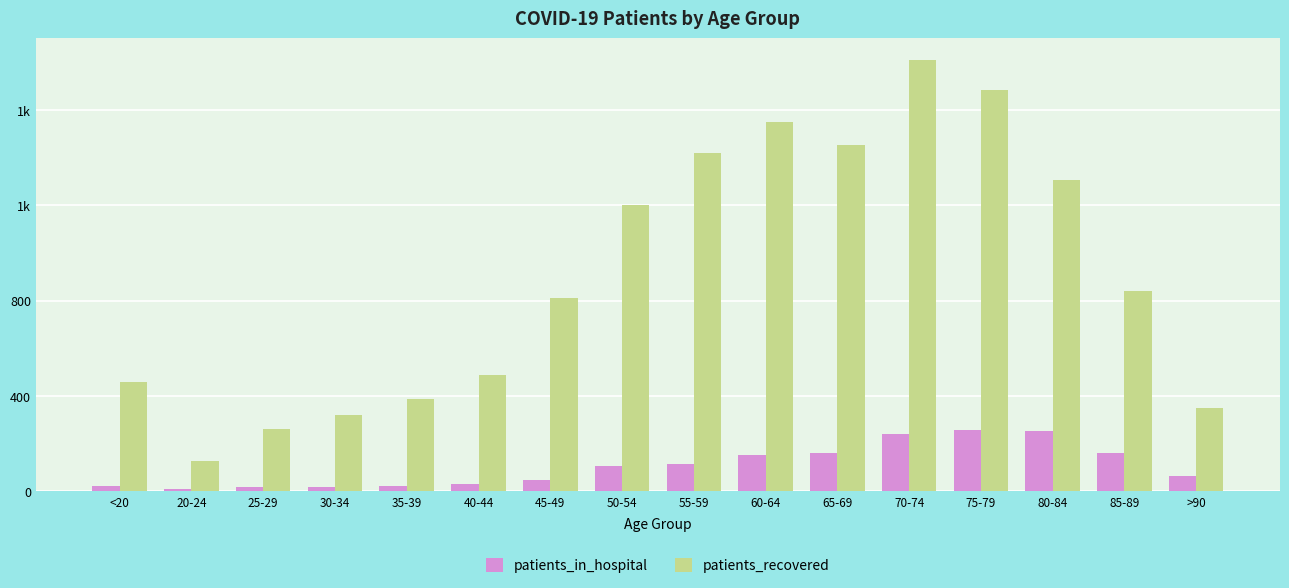

What is the difference between the highest and lowest values at 55-59?

1305